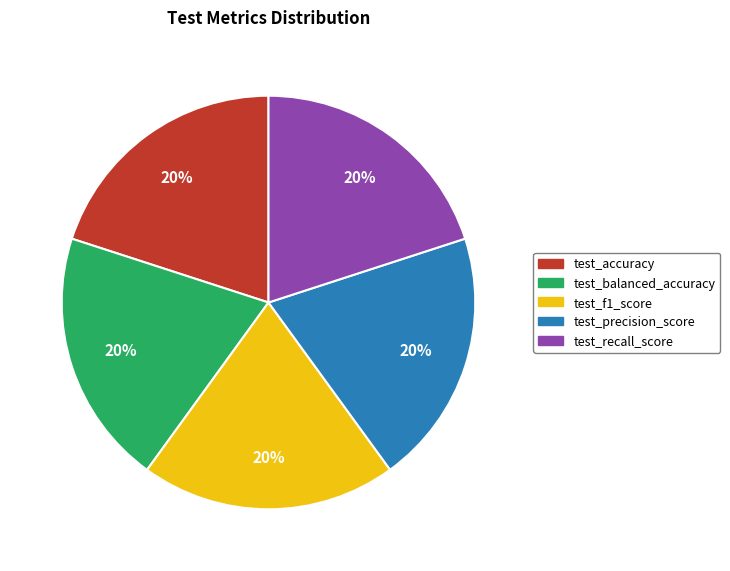

To the nearest percent, what portion does test_accuracy represent?

20%